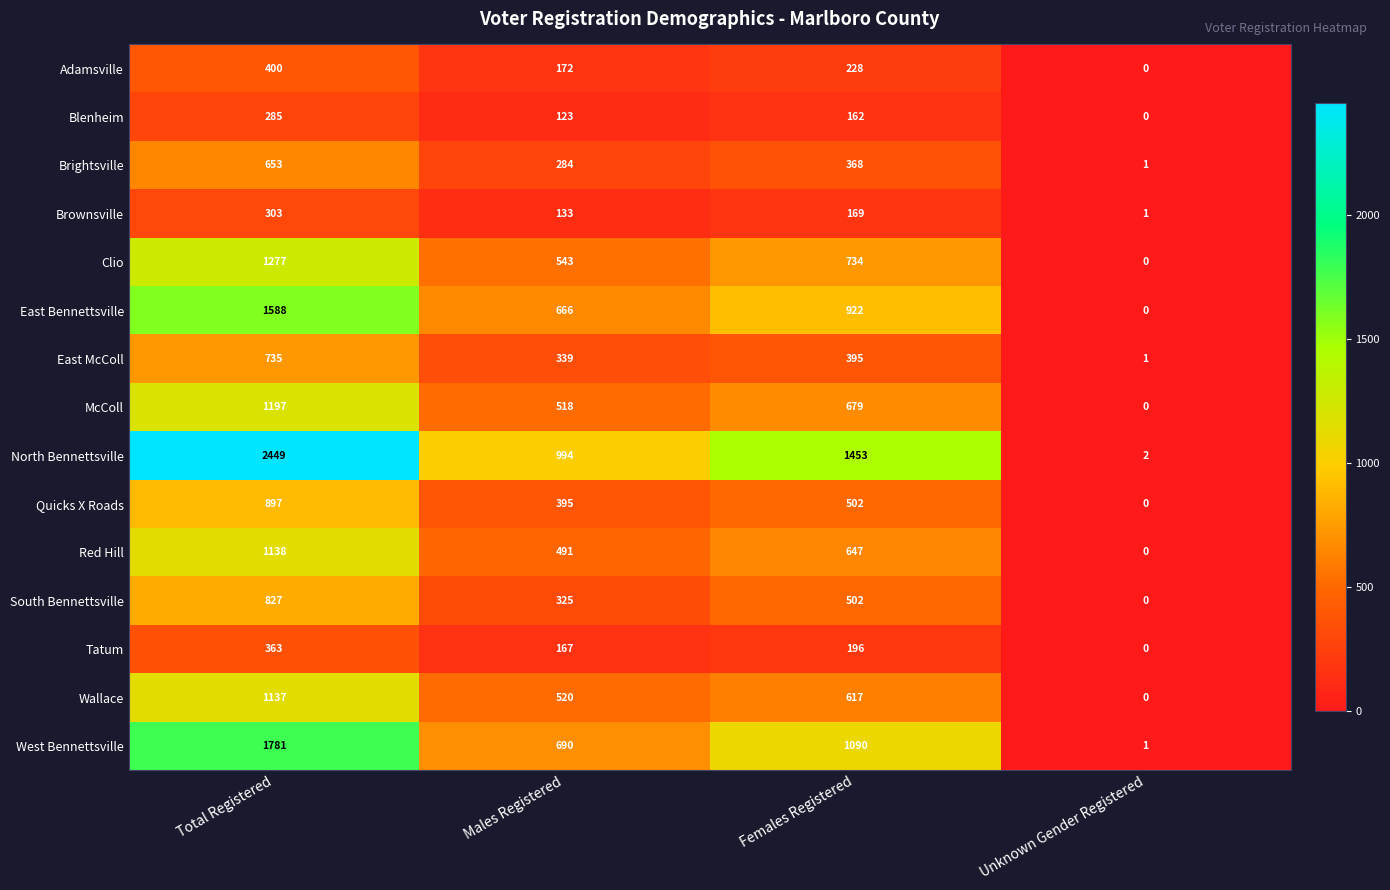

Which label corresponds to the smallest value in the chart?

Unknown Gender Registered